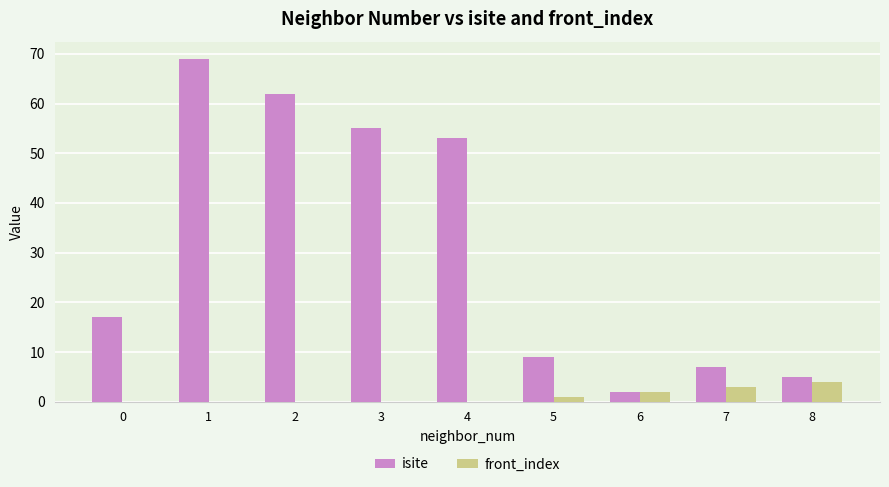

Reading right to left, extract all data points from this chart.

isite: 8=5	7=7	6=2	5=9	4=53	3=55	2=62	1=69	0=17
front_index: 8=4	7=3	6=2	5=1	4=0	3=0	2=0	1=0	0=0